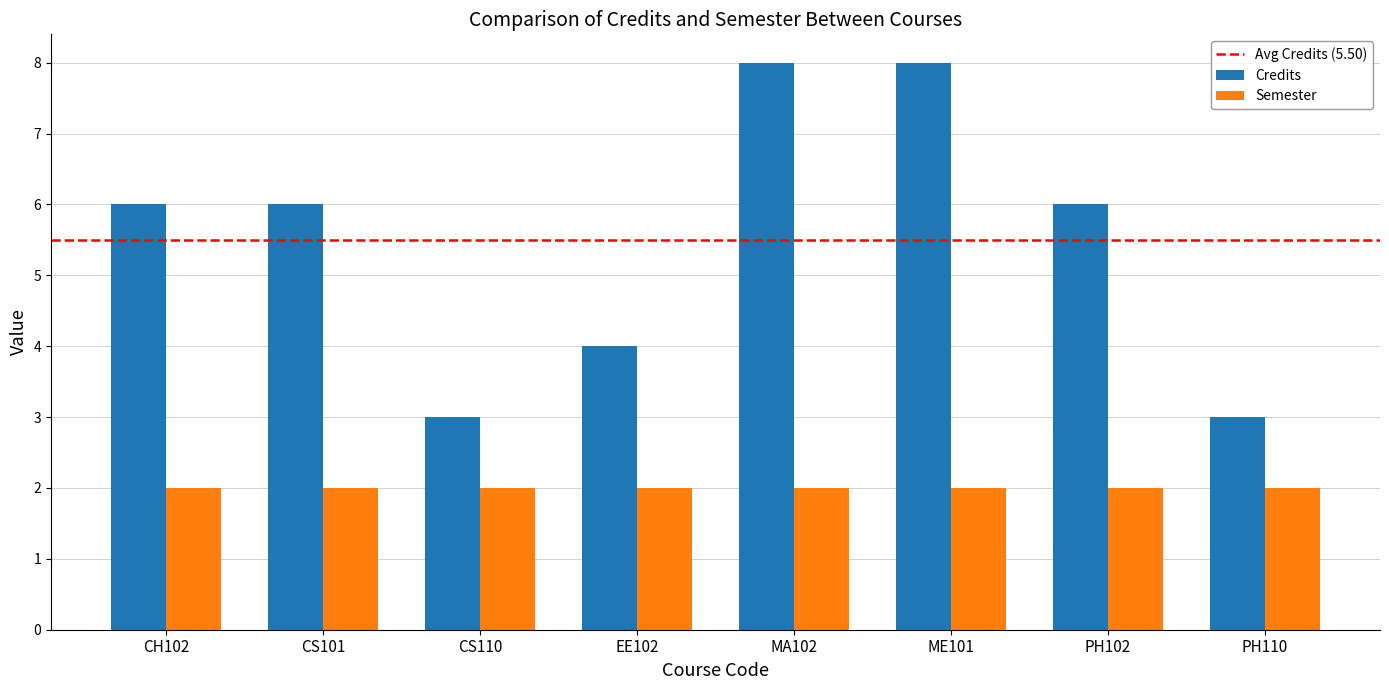

How many bars are there in total?

16